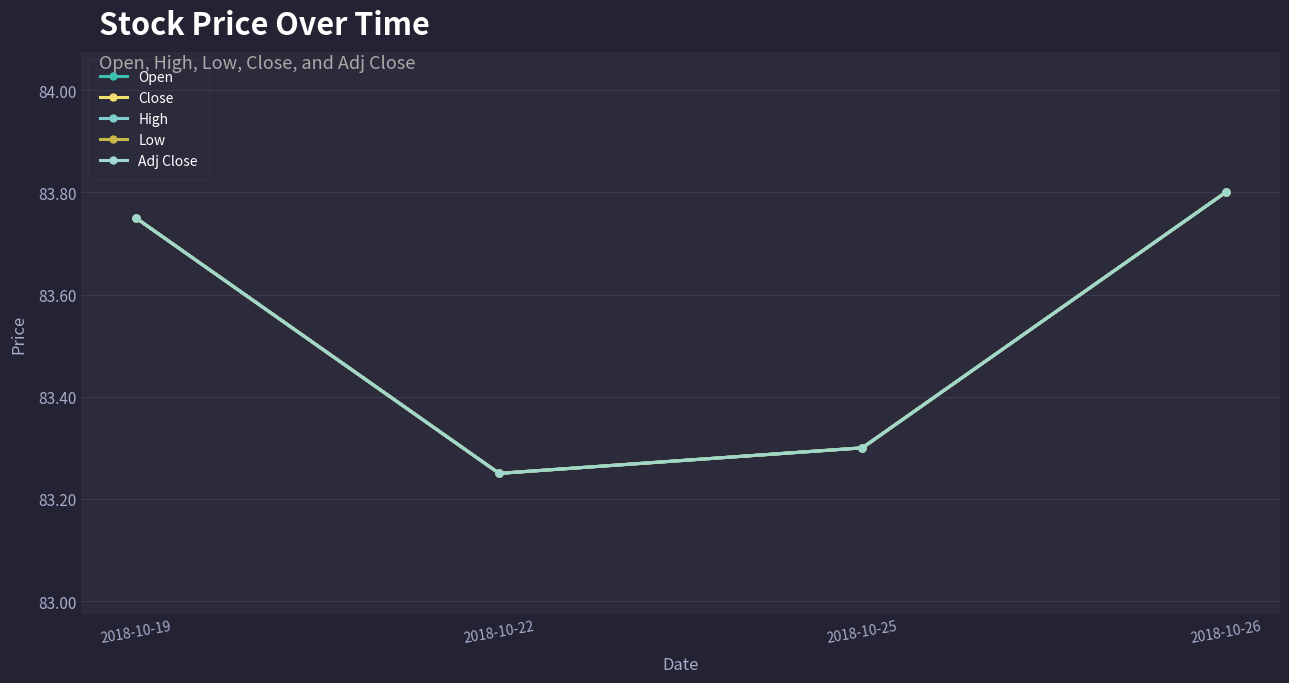

Is this an area chart (filled region under the line)?

No